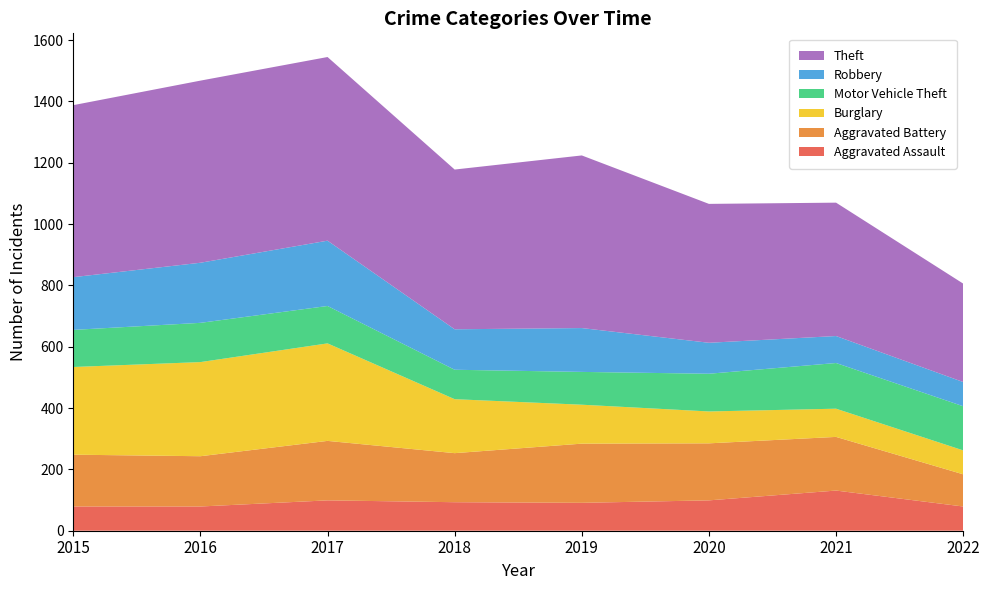

Reading left to right, list all the values displayed in this chart.

Aggravated Assault: 79	79	99	93	91	99	131	79
Aggravated Battery: 169	164	194	160	193	186	175	105
Burglary: 286	307	318	176	127	104	92	78
Motor Vehicle Theft: 121	128	122	96	107	123	149	144
Robbery: 172	196	213	132	143	101	88	79
Theft: 561	594	599	521	563	453	435	321